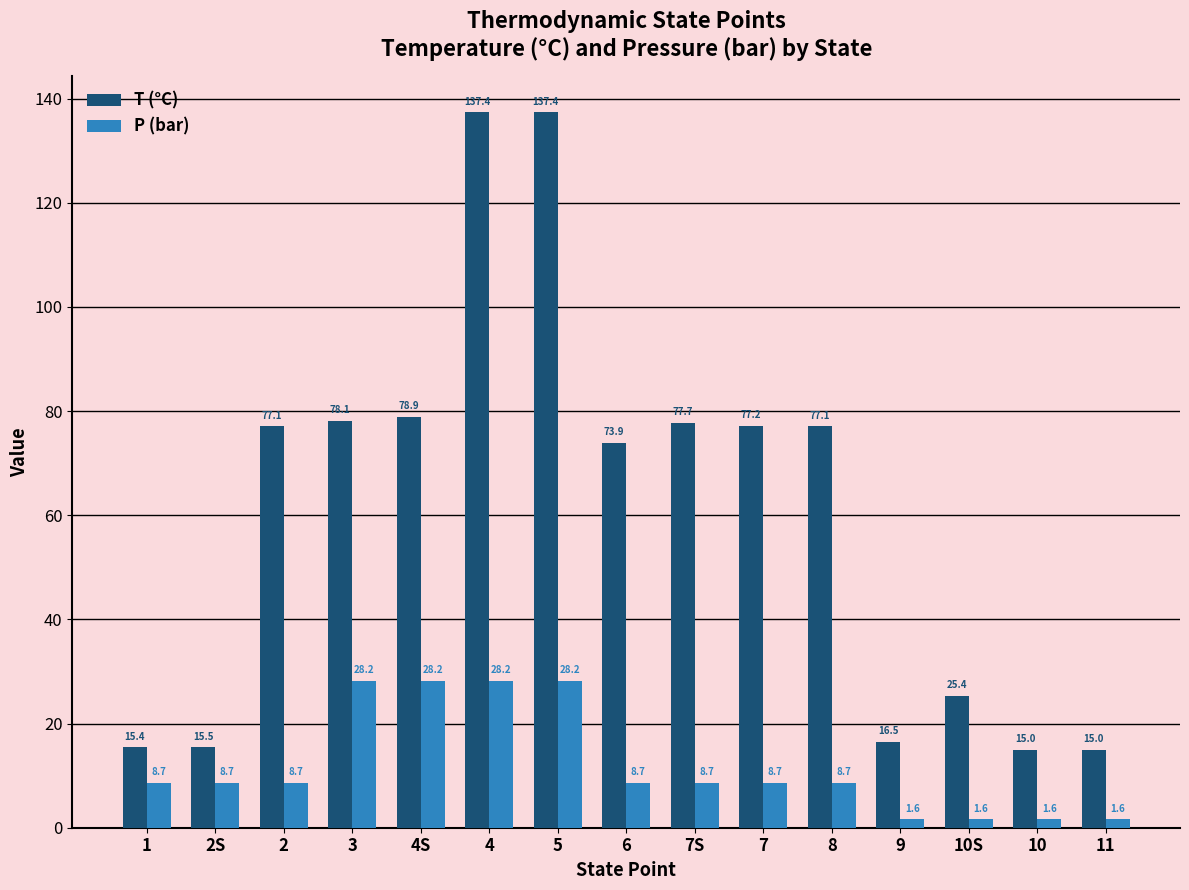

What is the value of the P (bar) bar at the 4th from the left?

28.2